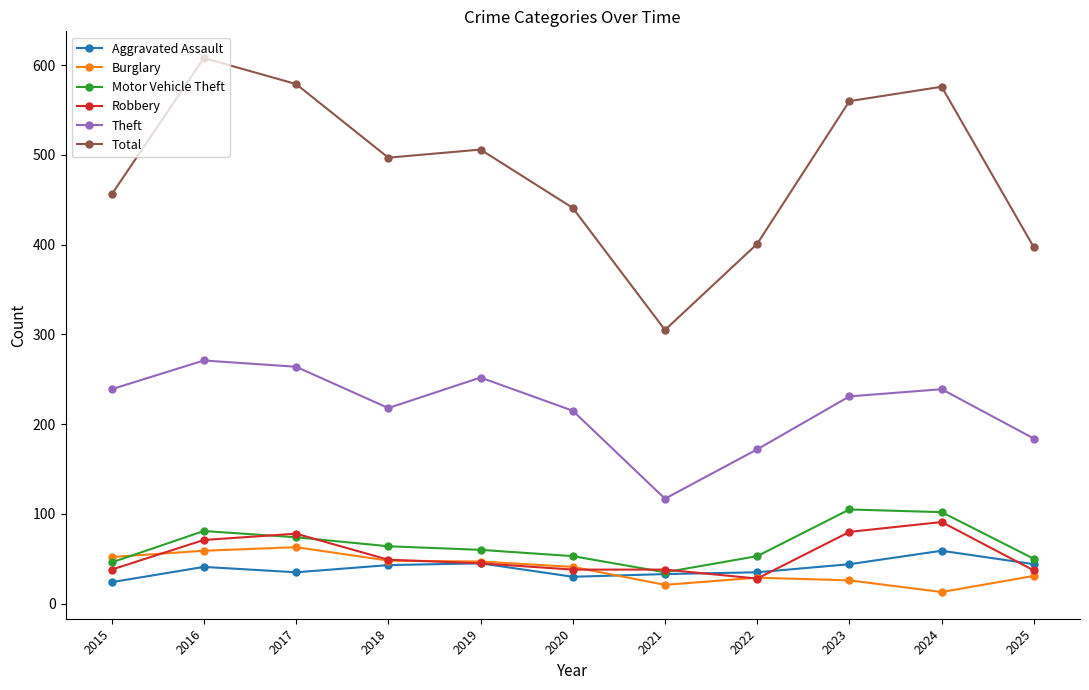

What is the smallest value displayed?

13